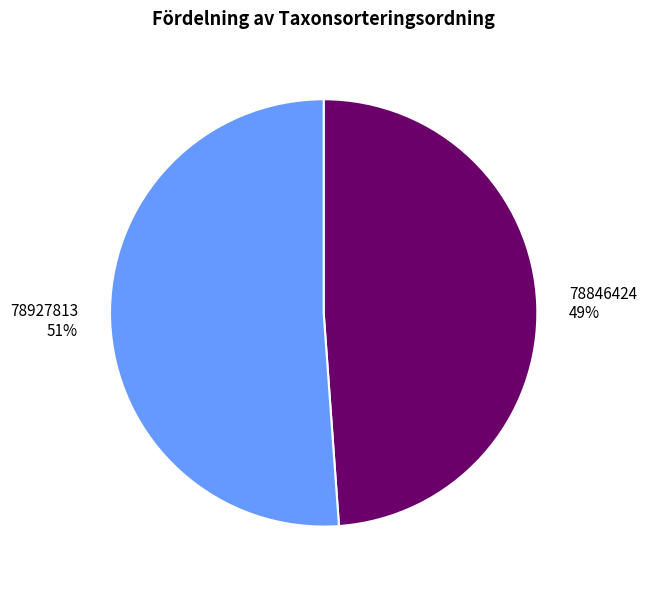

To the nearest percent, what portion does 78846424 represent?

49%